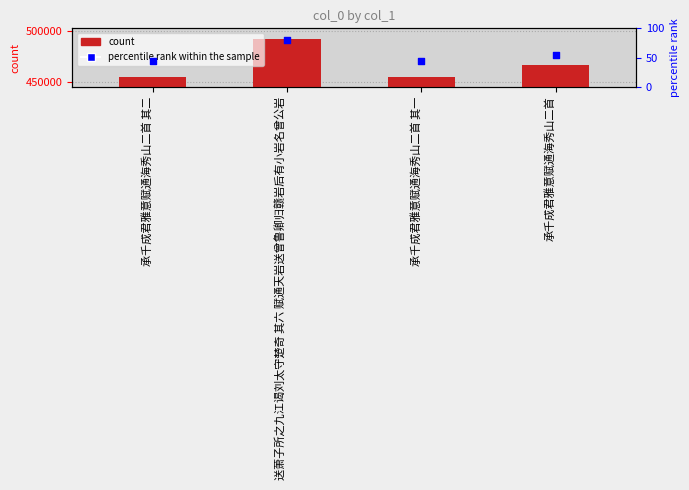

At how many categories does at least one series exceed 355126?

4